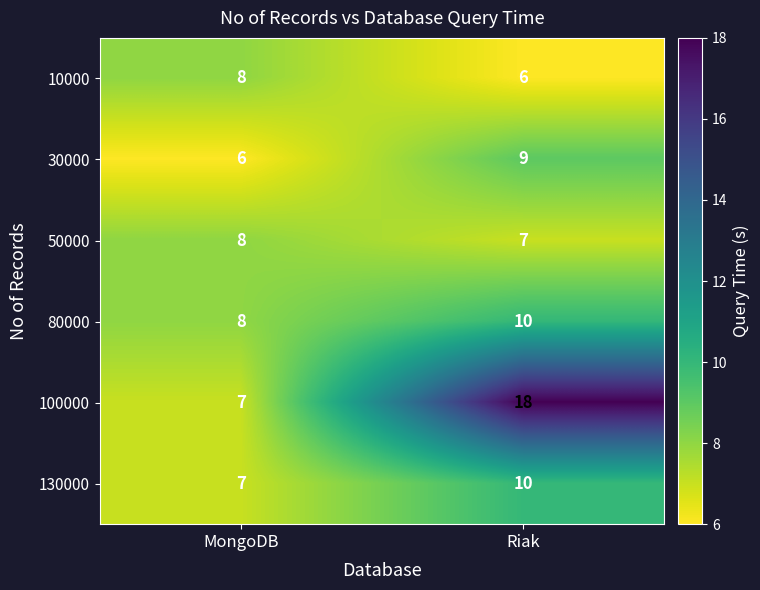

Rank the categories by 50000 value from lowest to highest.

Riak, MongoDB